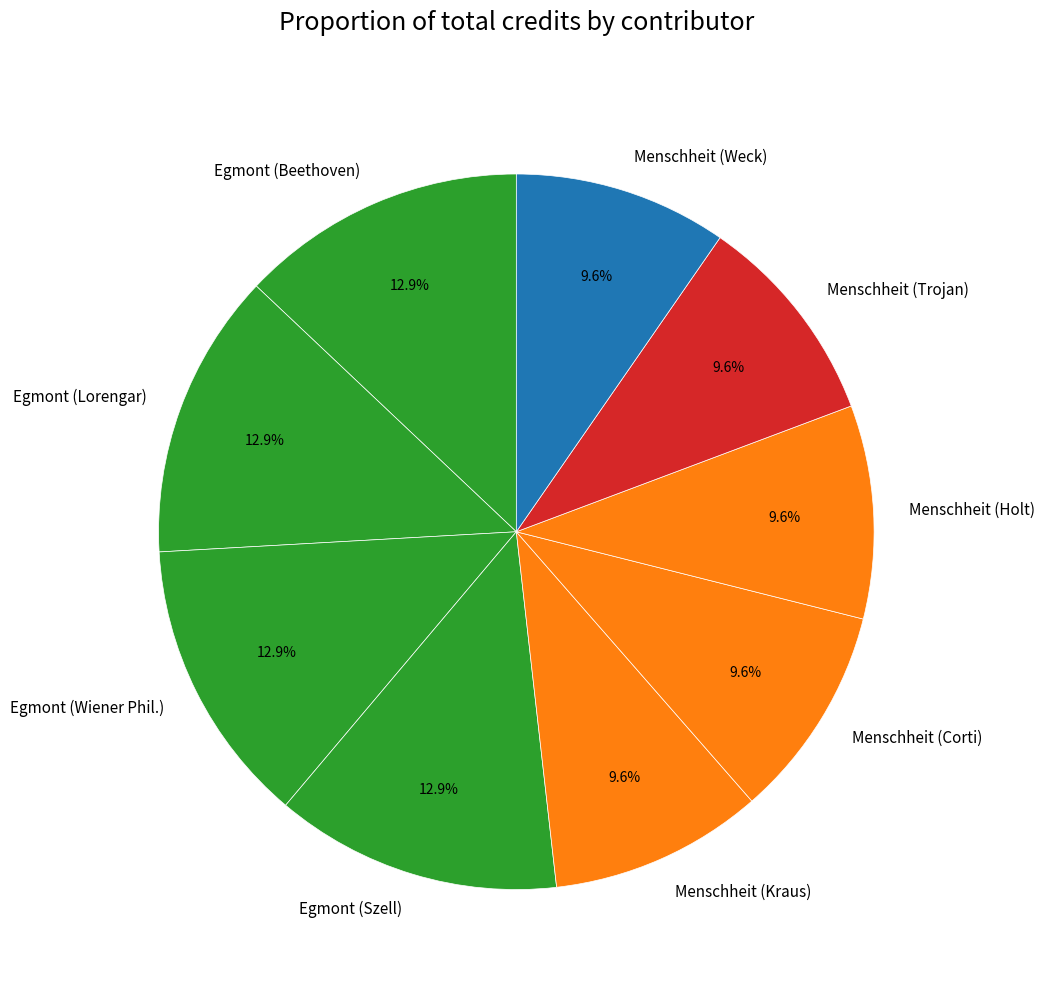

Approximately how many times larger is the value at Egmont (Szell) compared to Egmont (Wiener Phil.)?

1.0